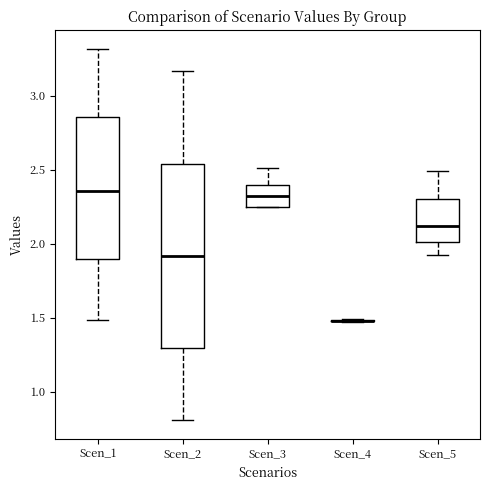

Comparing the boxes themselves (not the whiskers), which one is the tallest?

Scen_2